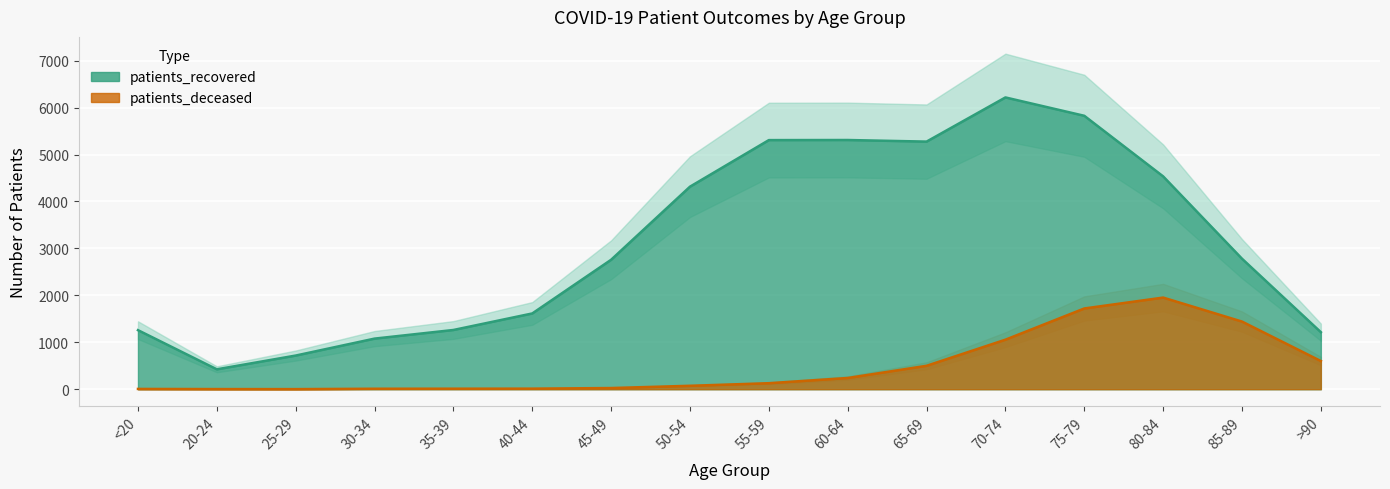

Reading left to right, what are all the values shown in this chart?

patients_recovered: <20=1258	20-24=424	25-29=717	30-34=1078	35-39=1262	40-44=1614	45-49=2758	50-54=4315	55-59=5307	60-64=5309	65-69=5275	70-74=6216	75-79=5825	80-84=4534	85-89=2780	>90=1215
patients_deceased: <20=6	20-24=3	25-29=2	30-34=10	35-39=11	40-44=12	45-49=25	50-54=73	55-59=128	60-64=239	65-69=499	70-74=1055	75-79=1720	80-84=1952	85-89=1441	>90=600